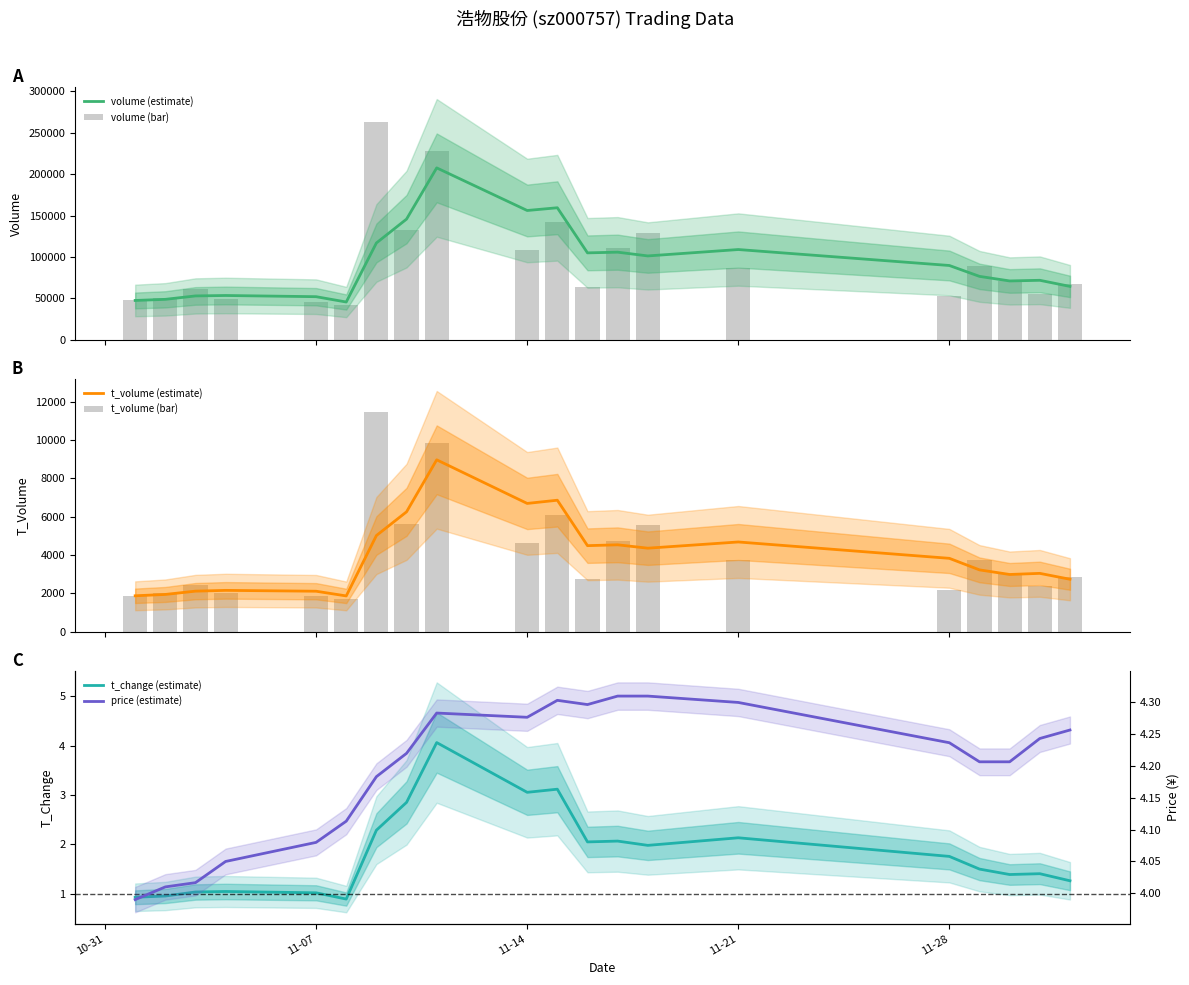

What is the approximate value of t_volume (estimate) at 11-14?

6691.0